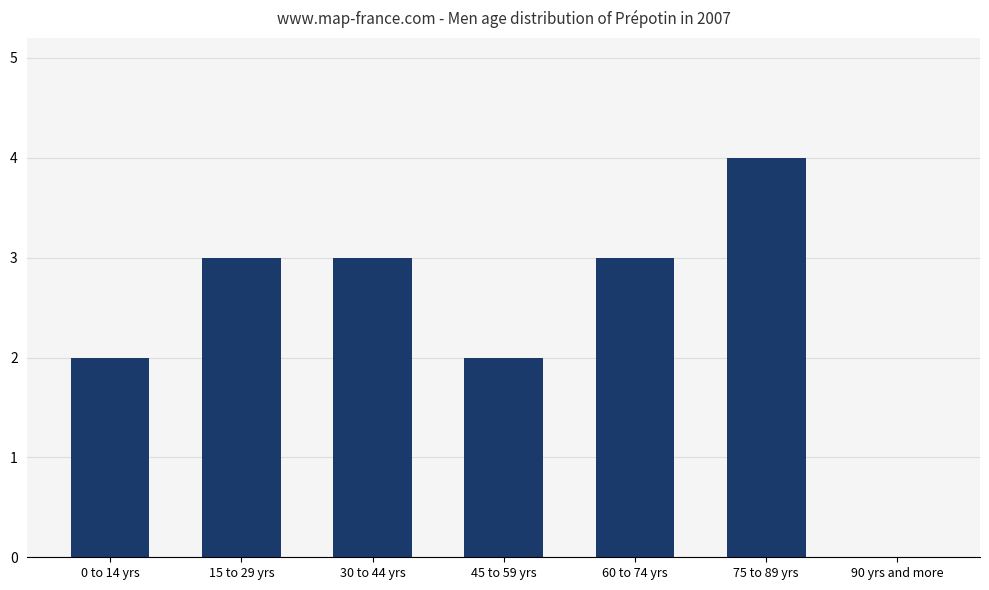

What is the sum of all values?

17